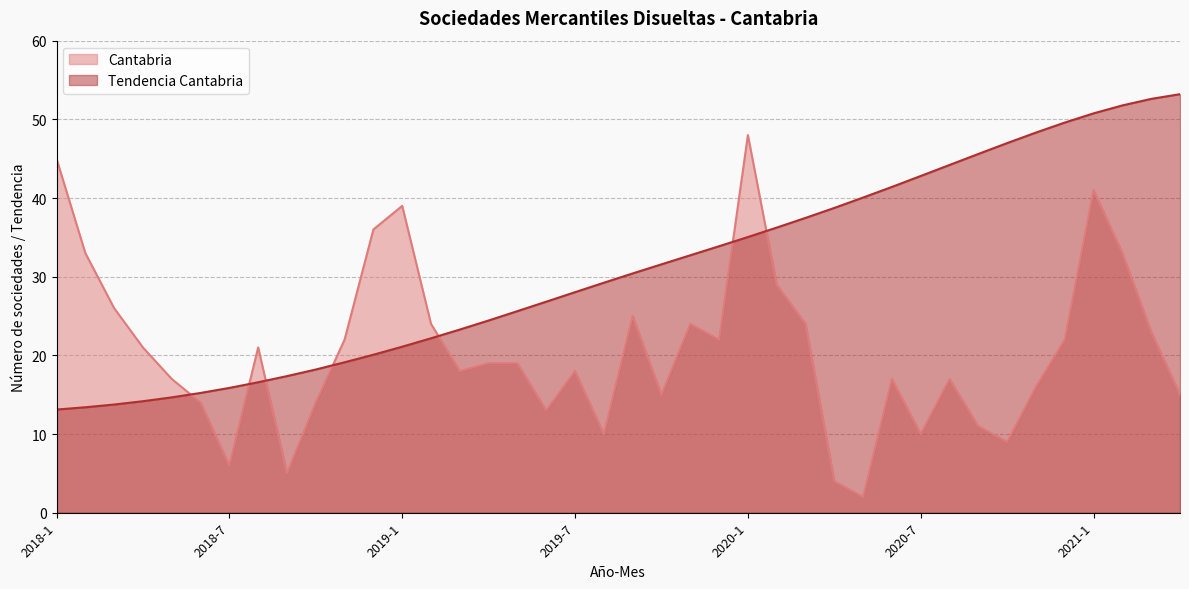

Where is the first local minimum for Cantabria?

2018-7